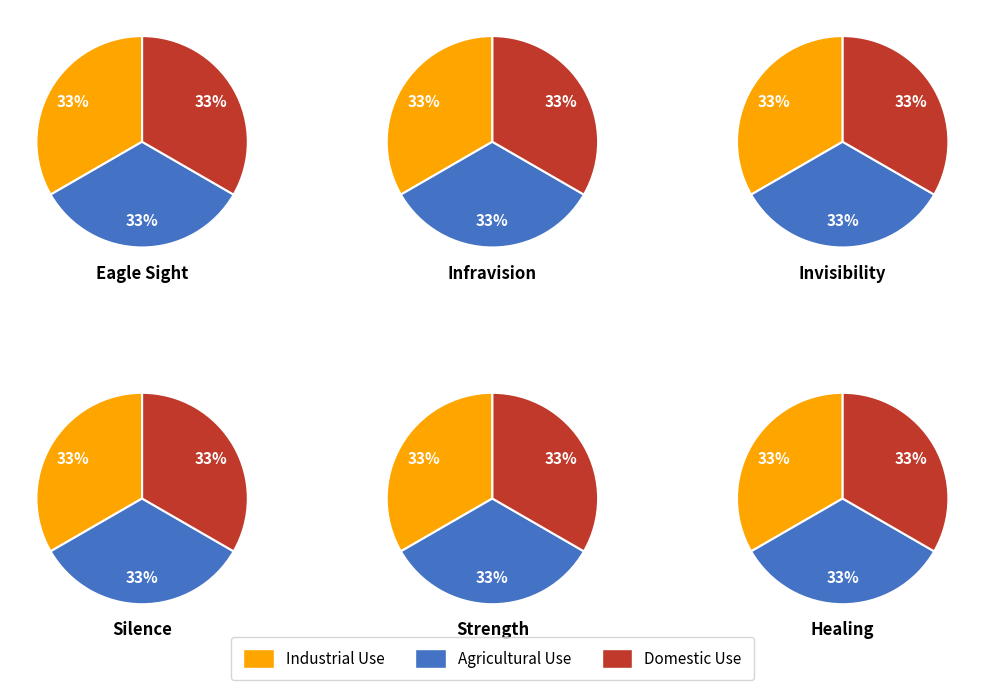

Which has a higher value, invisibility or silence?

invisibility